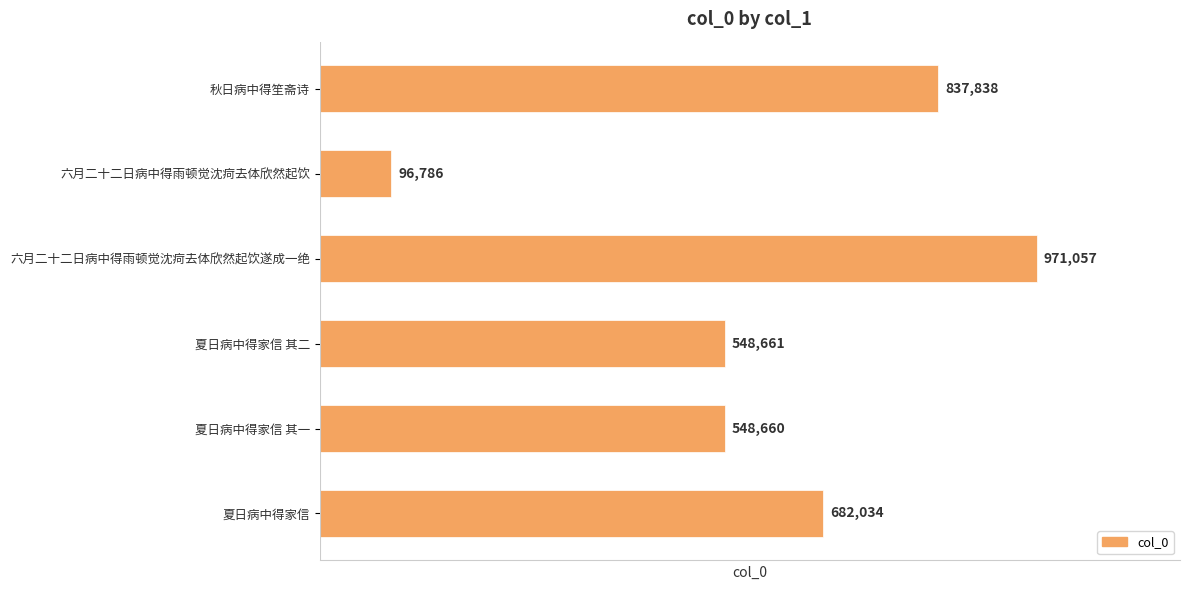

How many values are below 682034?

3